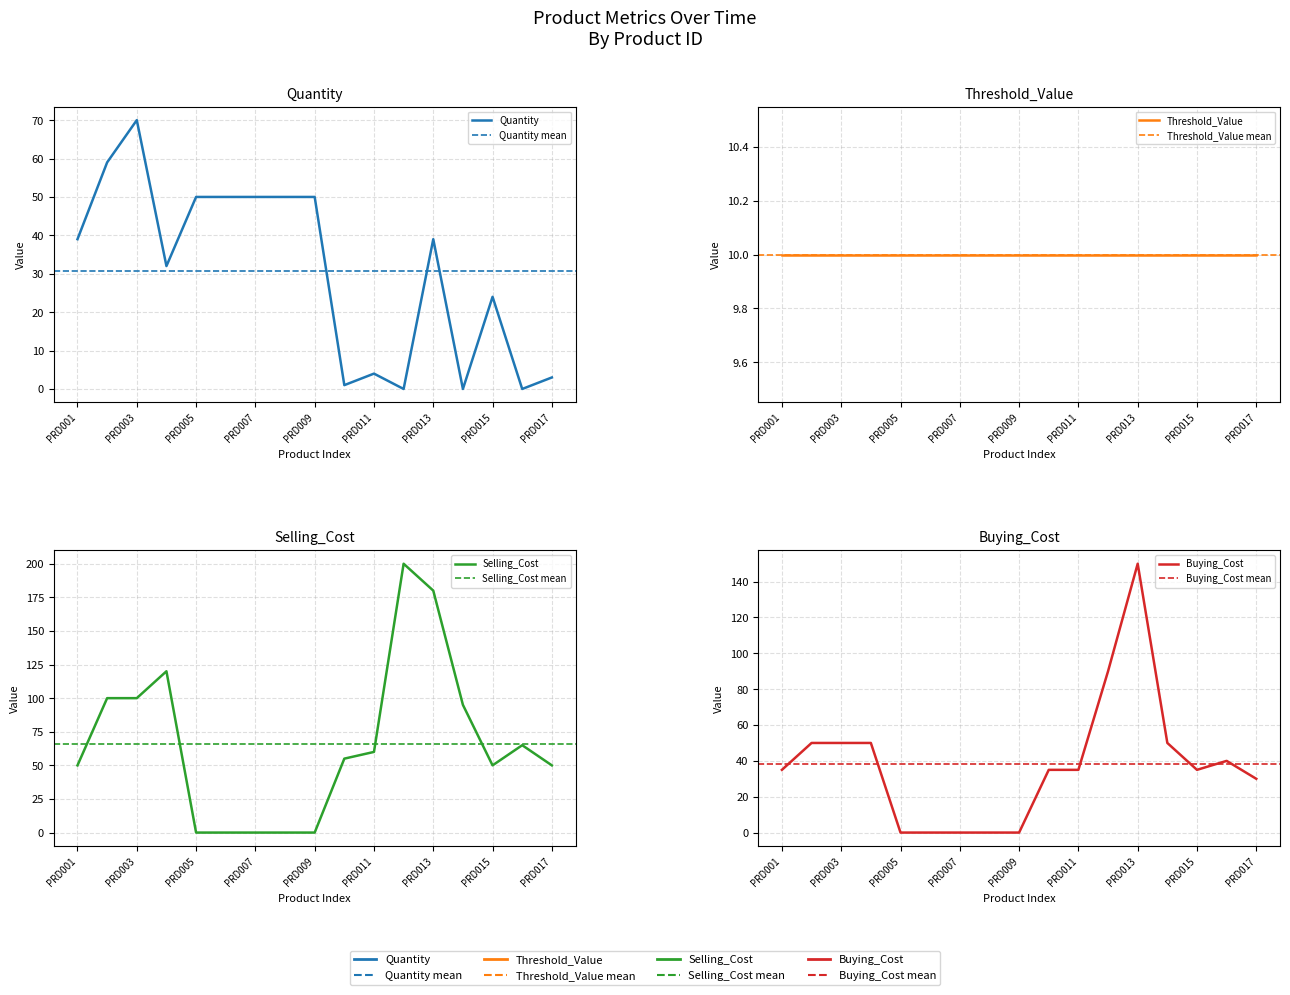

What is the difference between the Selling_Cost values at PRD007 and PRD012?

200